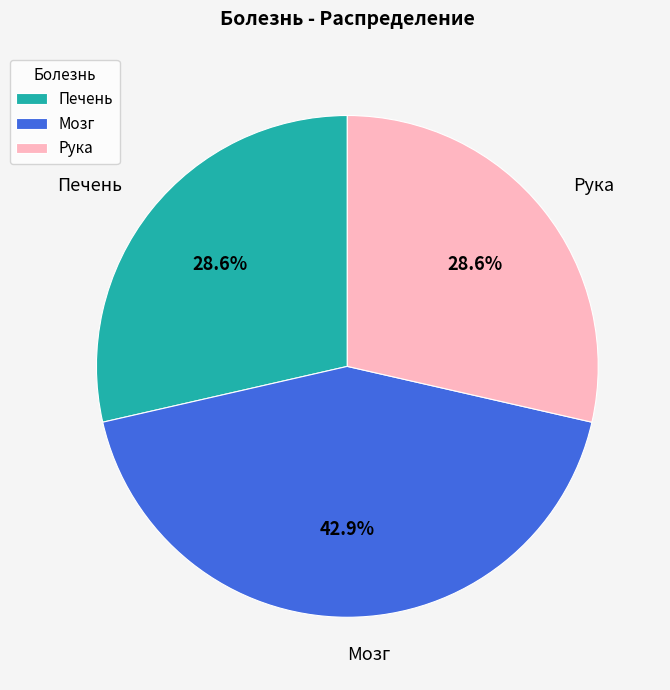

Which category has the biggest portion of the pie?

Мозг